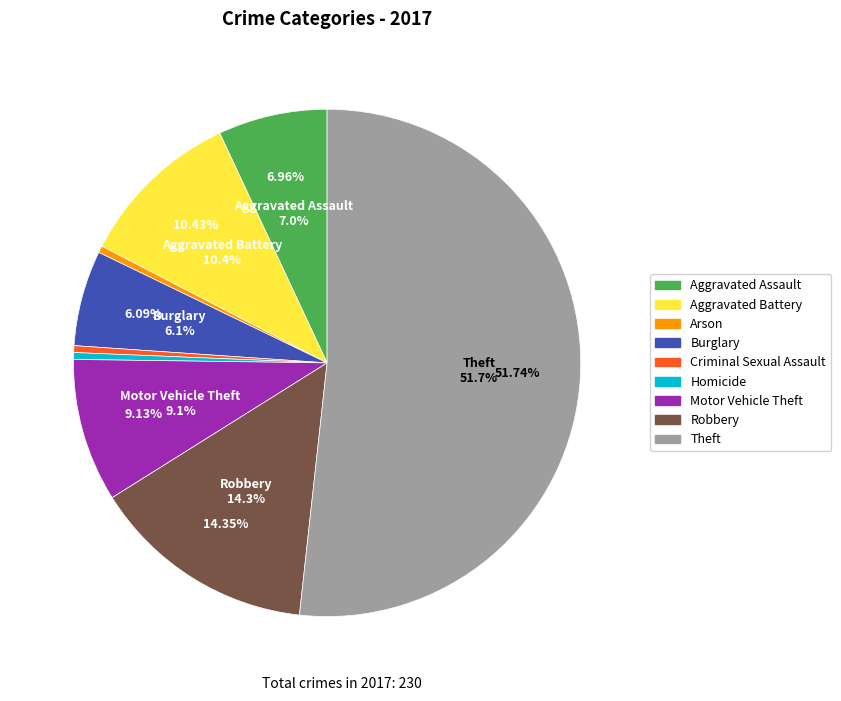

True or false: Homicide accounts for 0% of the total.

True